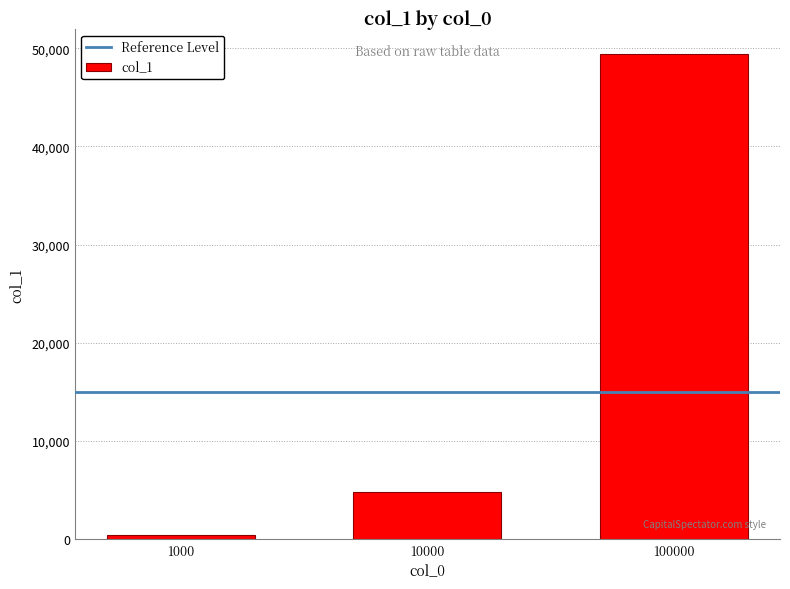

List the labels in order of value, largest first.

100000, 10000, 1000